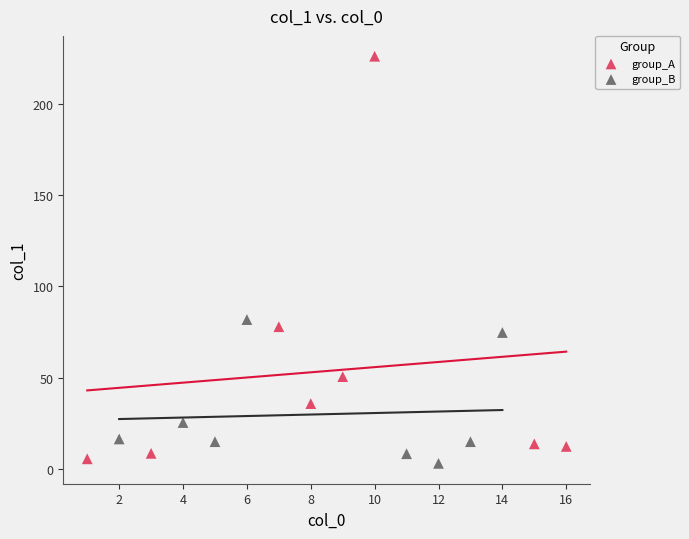

Which series contains the highest Y value?

group_A